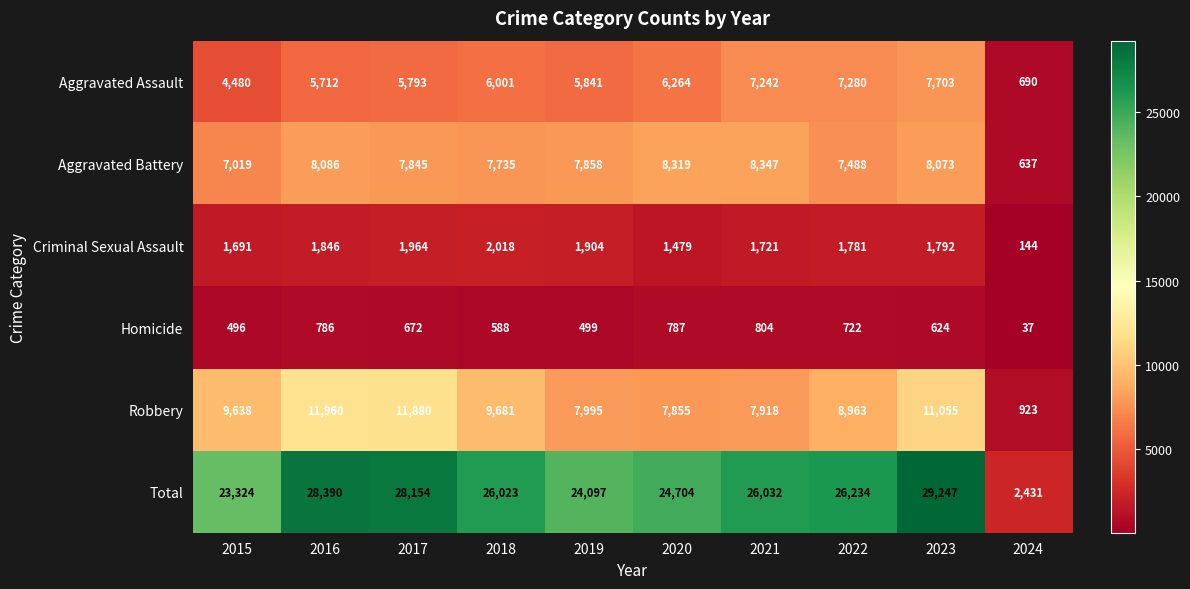

What is the average value of the Total series?

23864